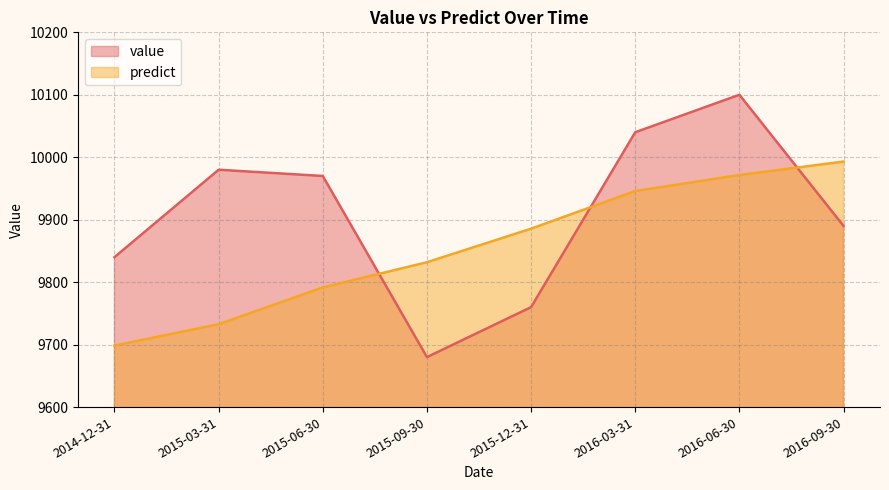

Is the value of predict at 2016-03-31 greater than the value of value at 2016-06-30?

No